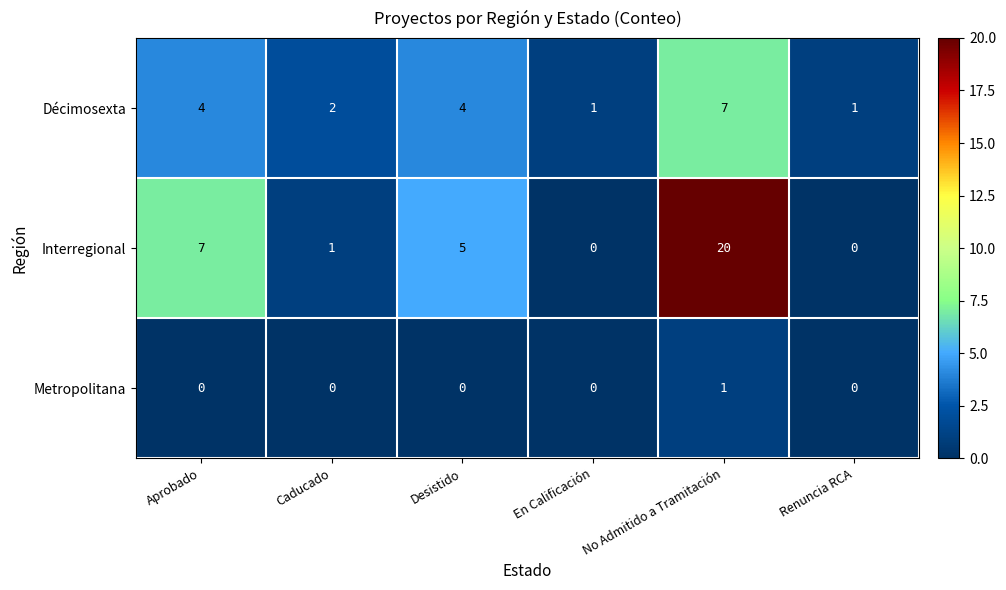

At which label does Interregional first exceed 5?

Aprobado